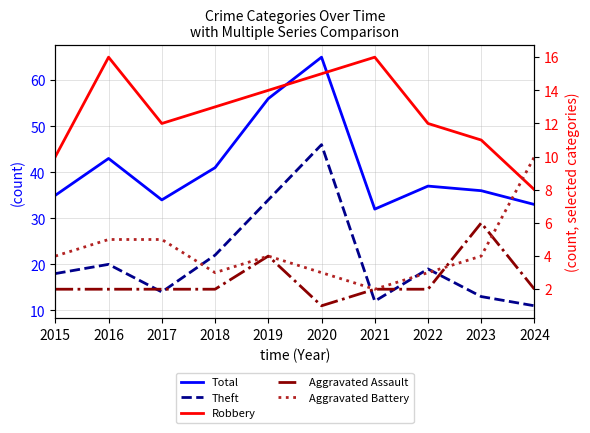

What are all the series names shown in the legend?

Total, Theft, Robbery, Aggravated Assault, Aggravated Battery